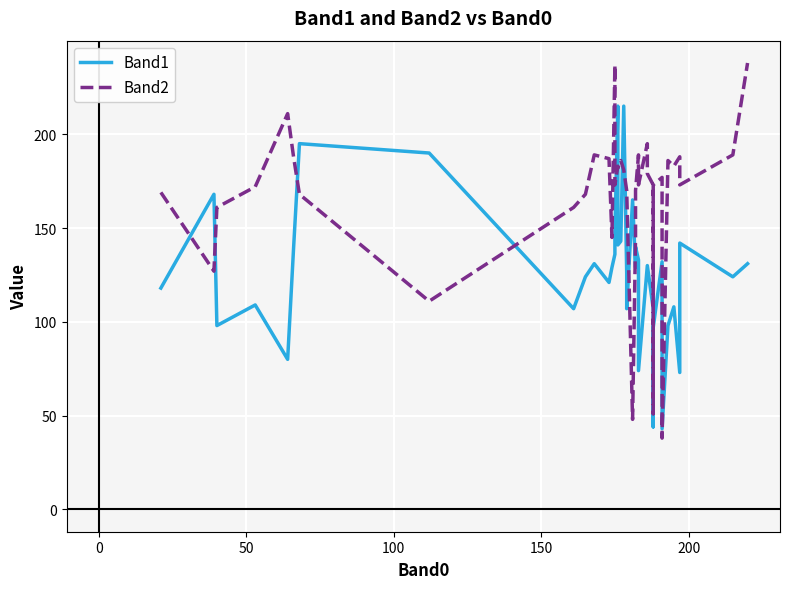

What is the minimum value shown in the chart?

38